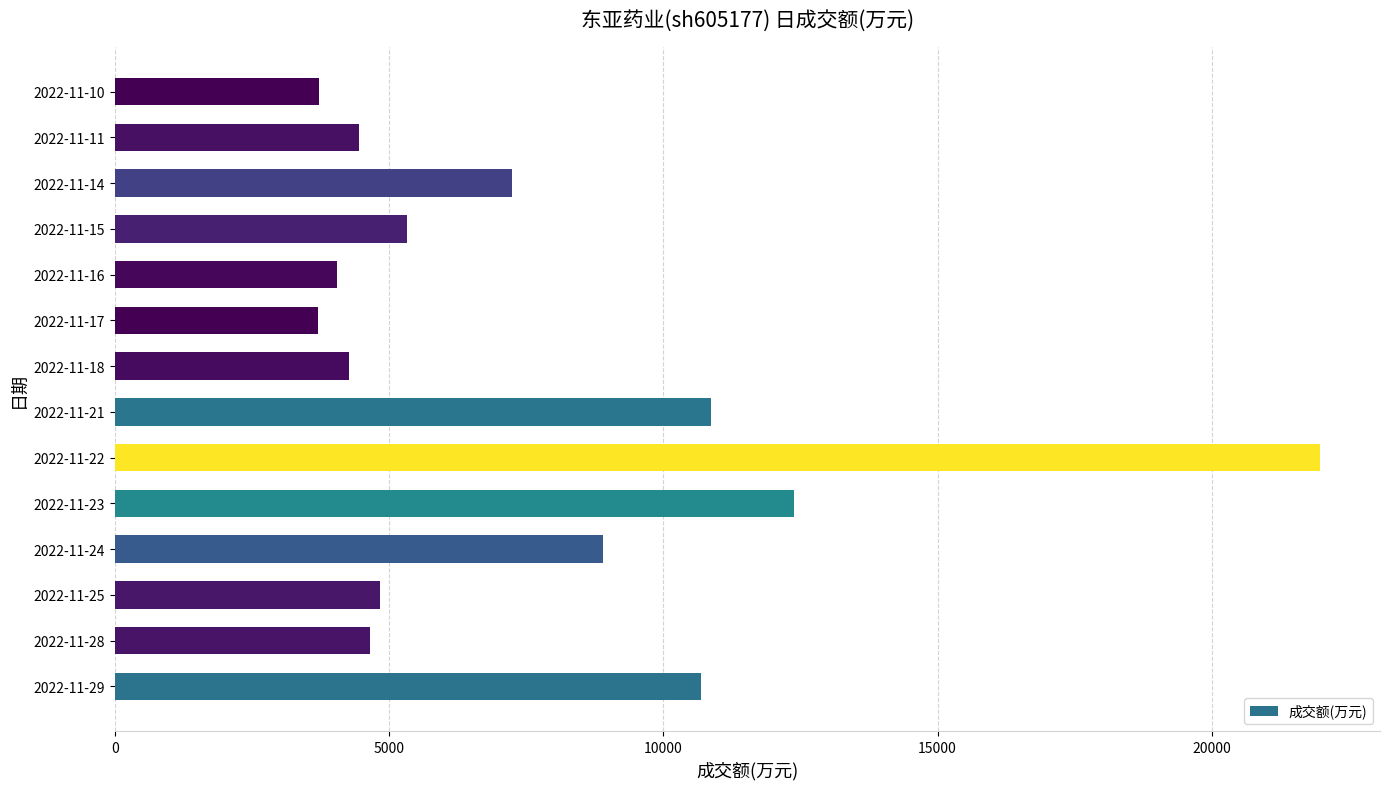

What is the sum of the values at 2022-11-23 and 2022-11-18?

16652